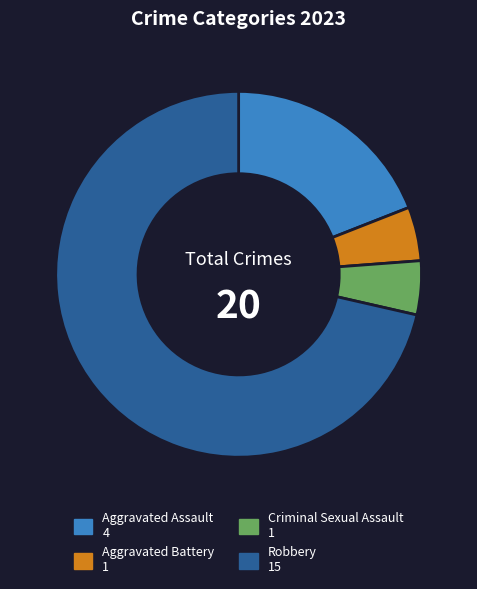

Which slice represents more than half of the pie?

Robbery